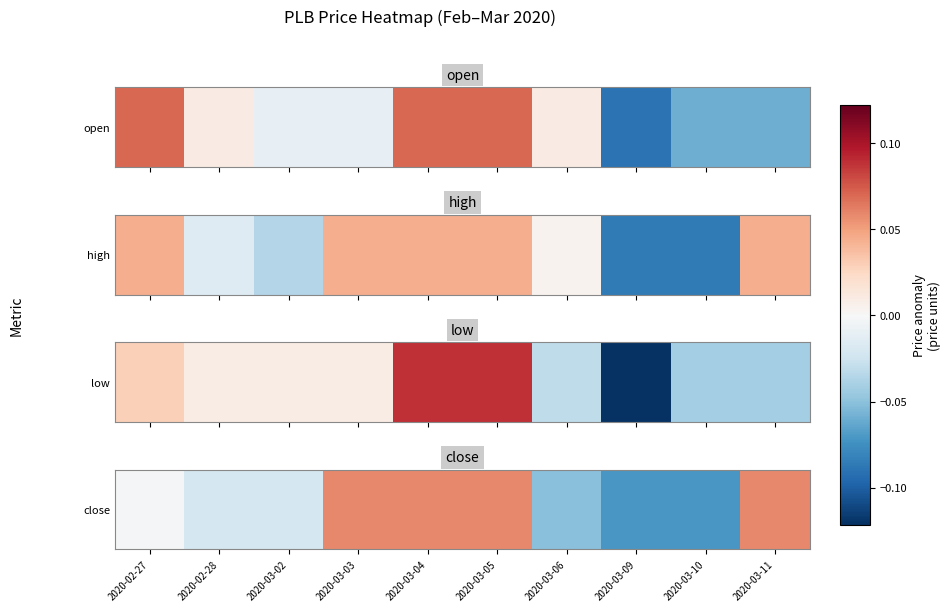

How many positive values are there?

4